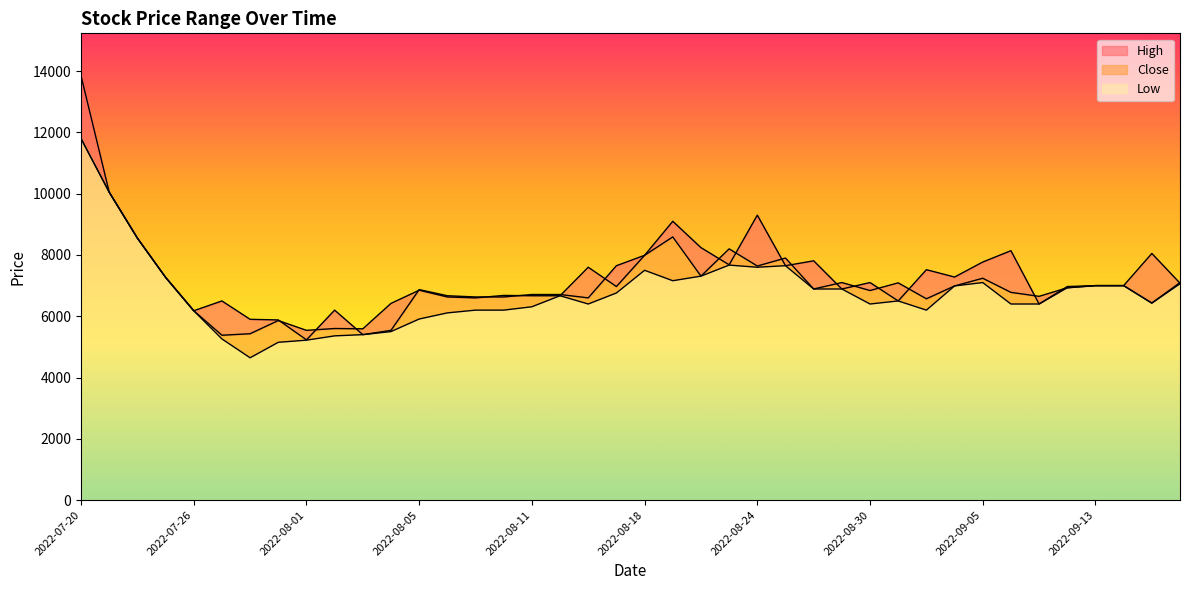

Reading left to right, transcribe all the data shown in this chart.

High: 13850	10050	8550	7270	6180	6500	5900	5880	5230	6200	5400	5540	6870	6670	6630	6630	6710	6710	6600	7650	7990	9100	8240	7680	9300	7650	7810	6890	7100	6500	7520	7280	7770	8140	6400	6970	7000	7000	6430	7100
Close: 11800	10050	8550	7270	6180	5380	5430	5860	5540	5600	5590	6420	6850	6630	6600	6680	6670	6670	7600	6970	7990	8590	7310	8200	7640	7900	6890	7100	6840	7090	6570	6990	7240	6780	6650	6930	7000	7000	8050	7080
Low: 11800	10050	8550	7270	6180	5260	4645	5150	5220	5360	5400	5500	5910	6110	6200	6200	6310	6670	6400	6760	7500	7160	7310	7670	7600	7650	6890	6890	6400	6500	6200	6990	7100	6400	6400	6930	7000	7000	6430	7060